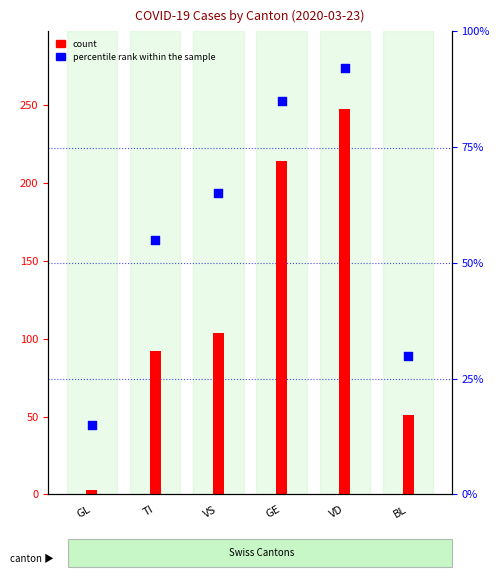

What are all the series names shown in the legend?

count, percentile rank within the sample